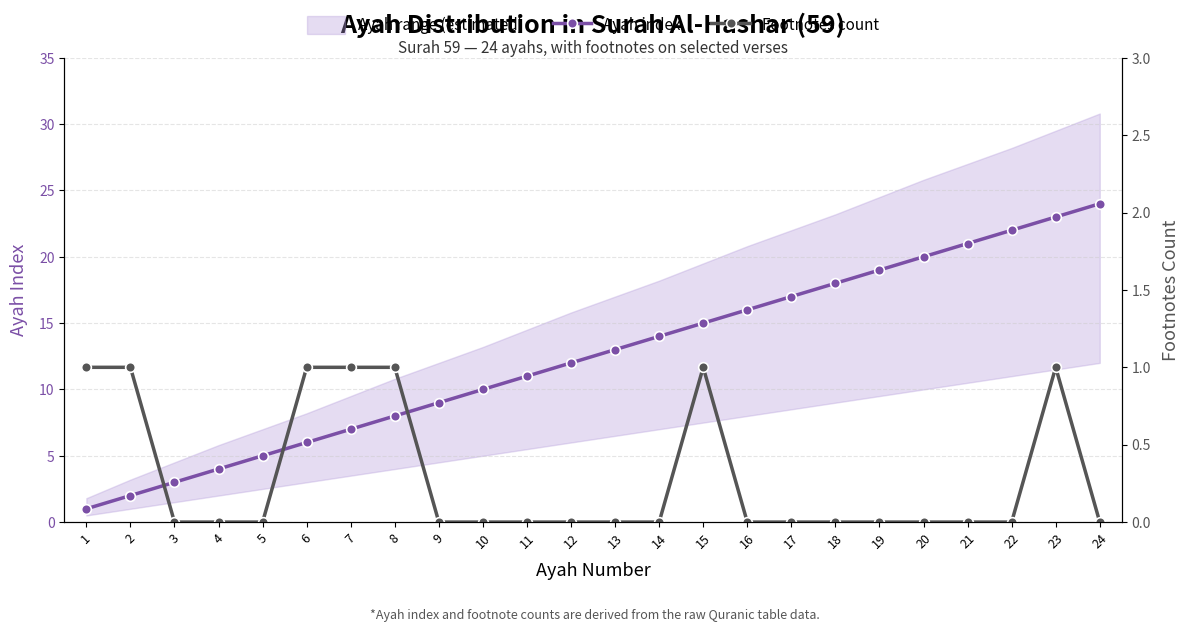

Is the value of Footnotes count at 11 greater than the value of Ayah index at 16?

No